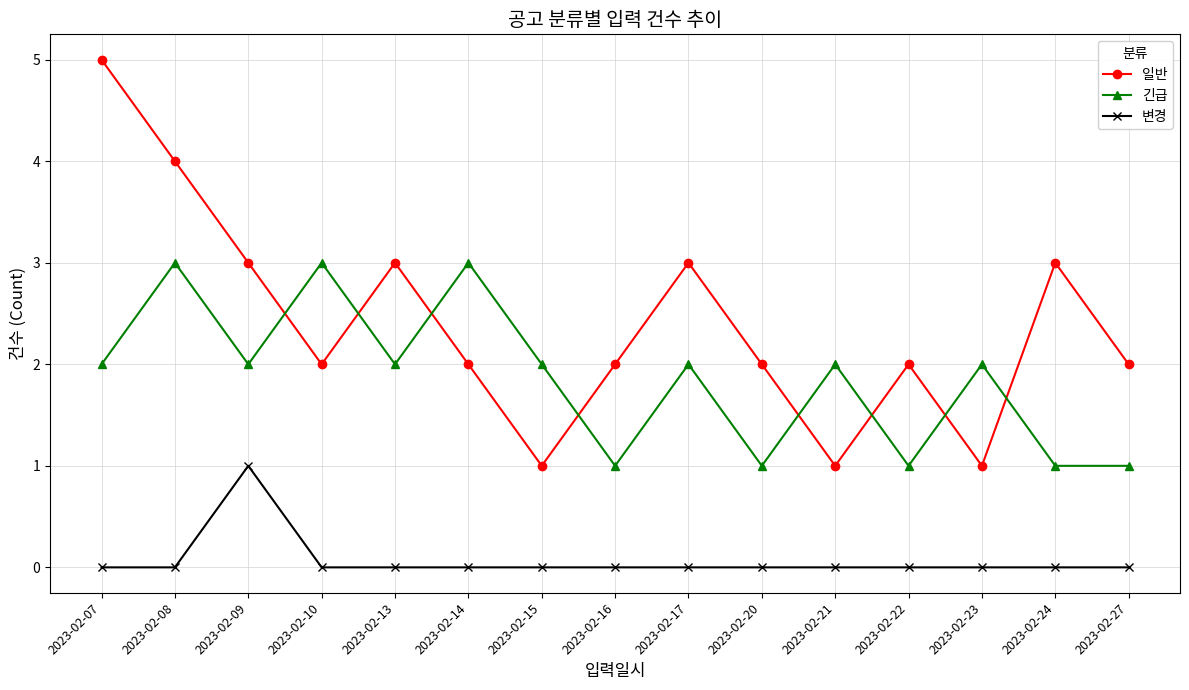

Which category has the highest value across all series?

2023-02-07